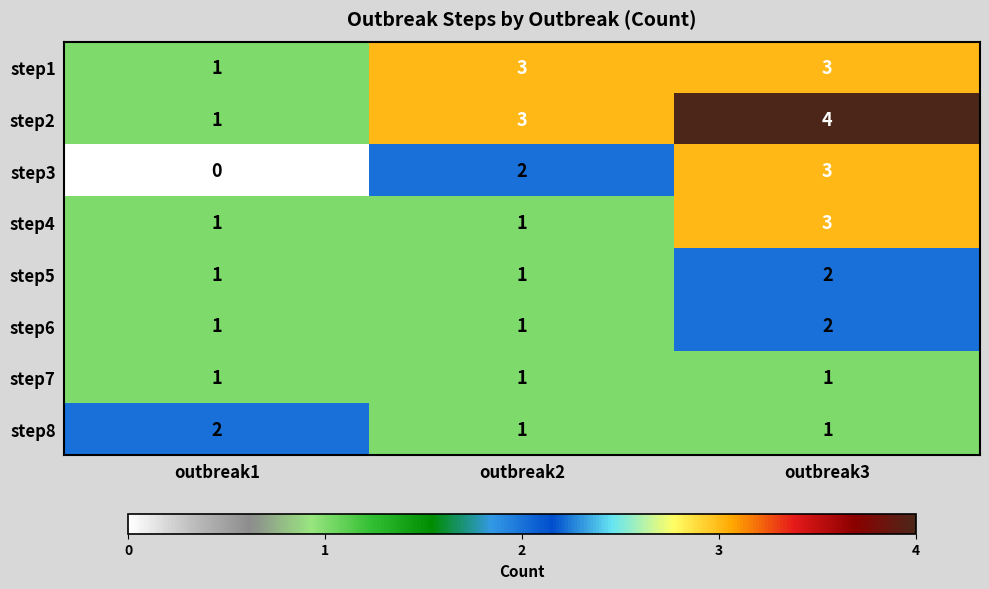

What is the sum of the step5 values at outbreak3 and outbreak1?

3